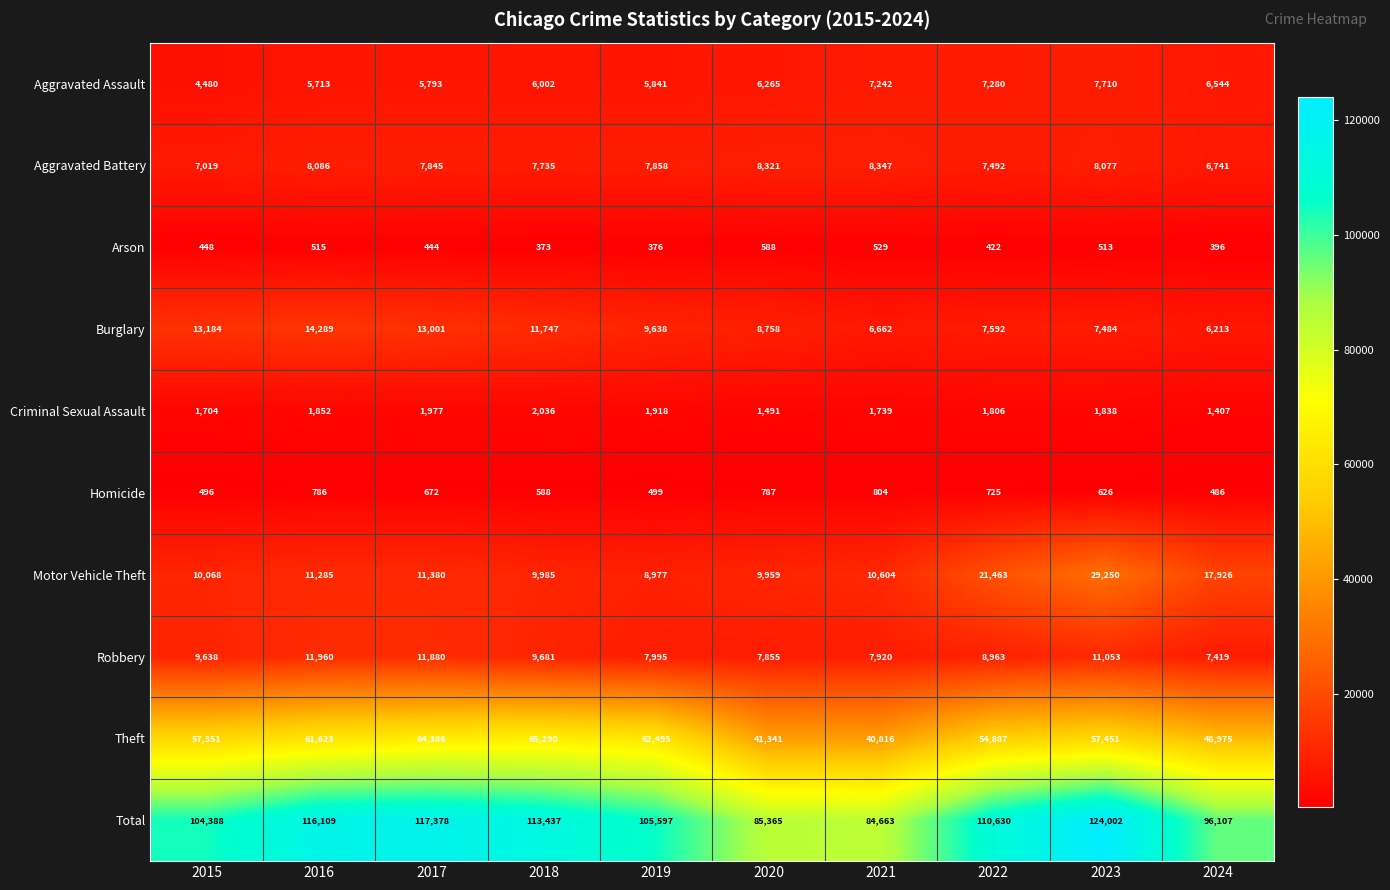

What is the sum of the Robbery values at 2021 and 2018?

17601